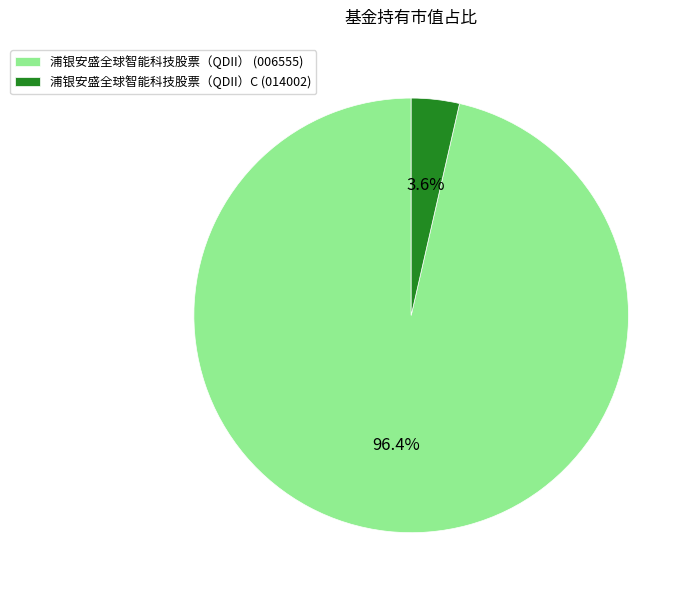

What percentage is NOT represented by 浦银安盛全球智能科技股票（QDII）C (014002)?

96.4%